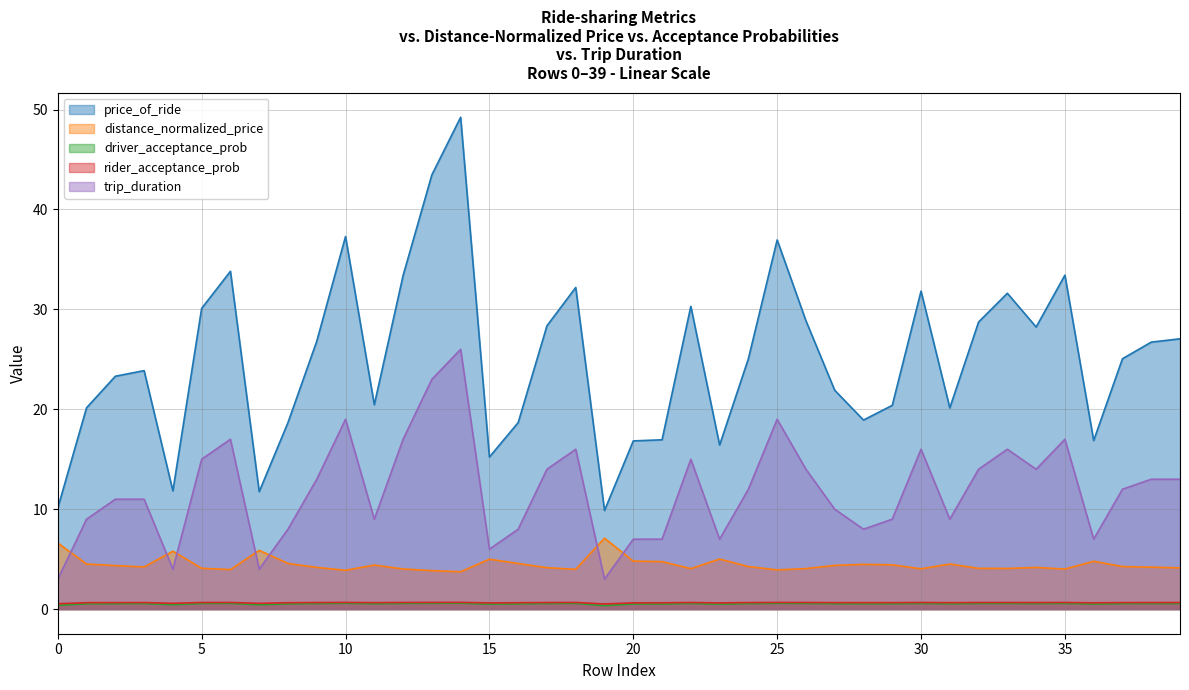

Where do distance_normalized_price and trip_duration first cross each other?

0 and 1